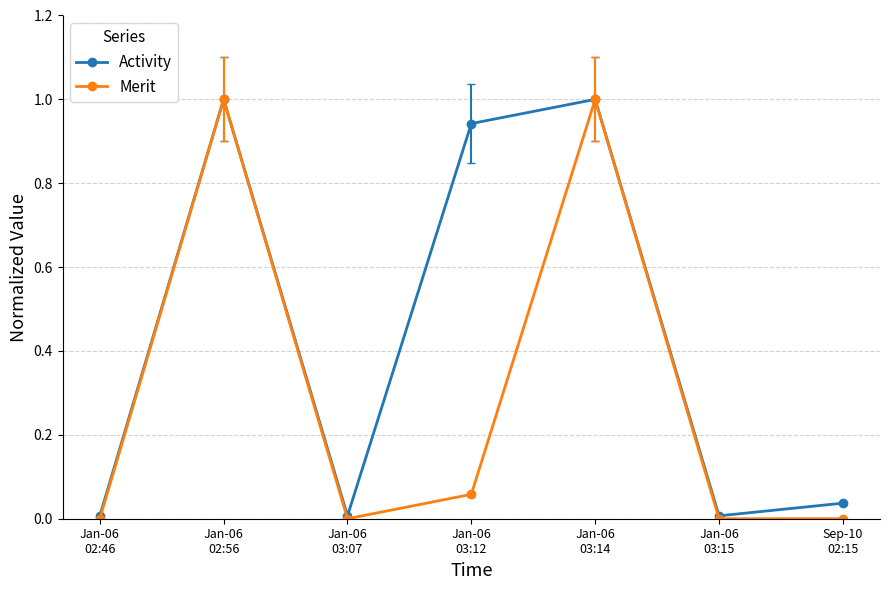

How many lines are shown in the chart?

2